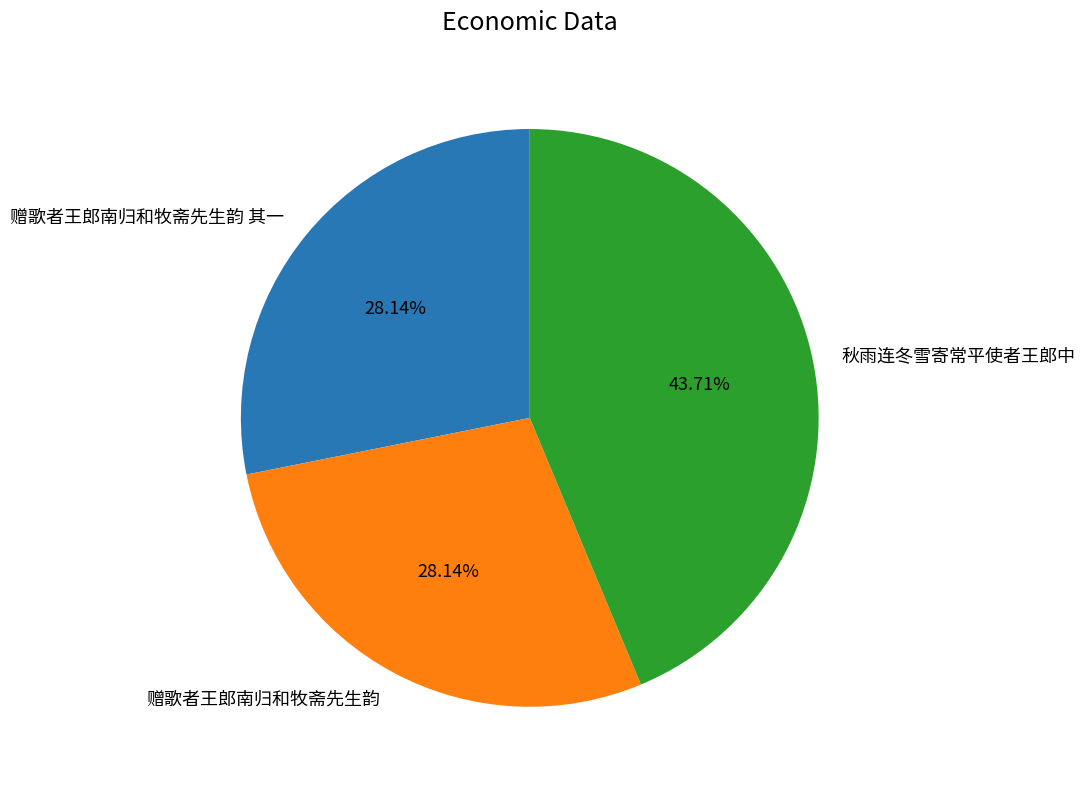

Which slice is the largest?

秋雨连冬雪寄常平使者王郎中